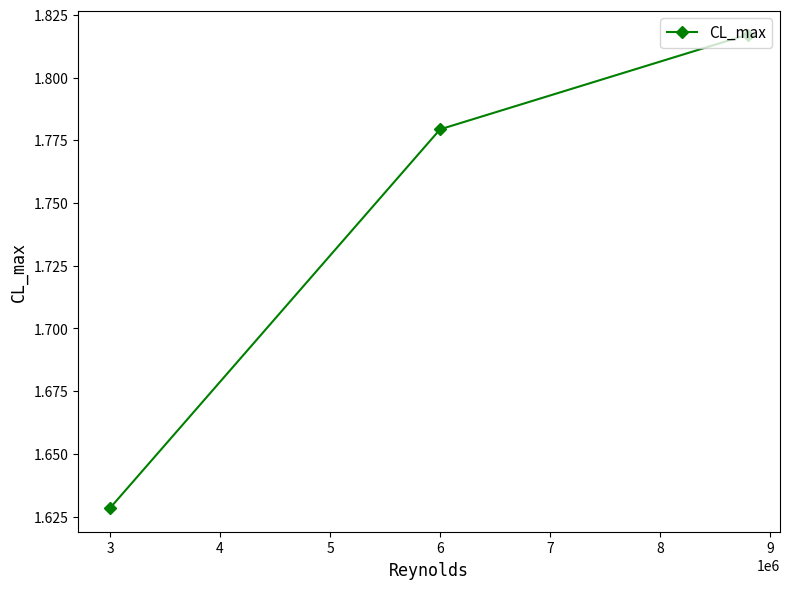

Count the values in the range 1 to 2.

3